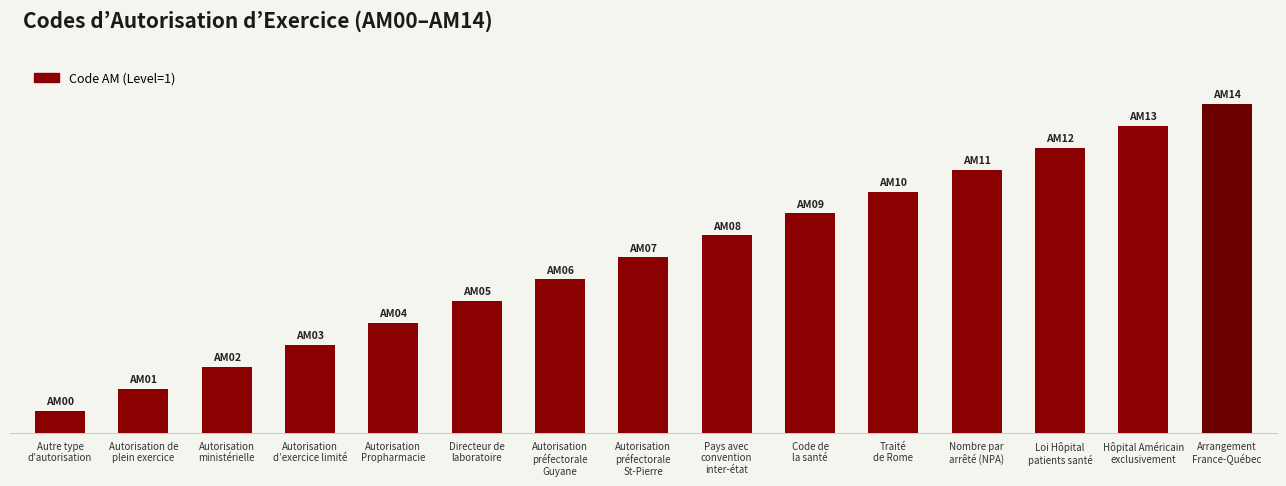

Reading left to right, what are all the values shown in this chart?

1	2	3	4	5	6	7	8	9	10	11	12	13	14	15